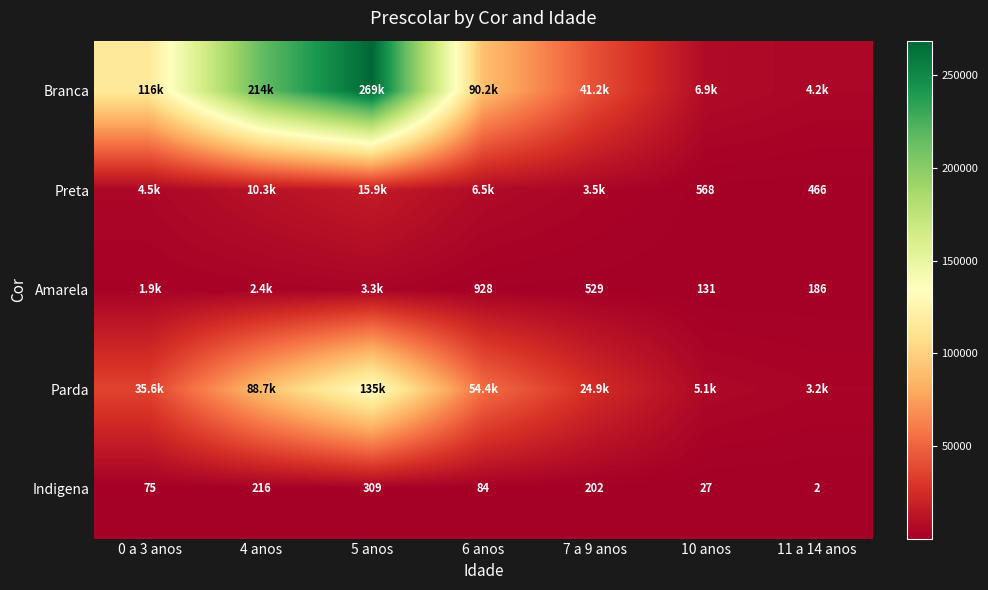

How many data points does each series have?

7